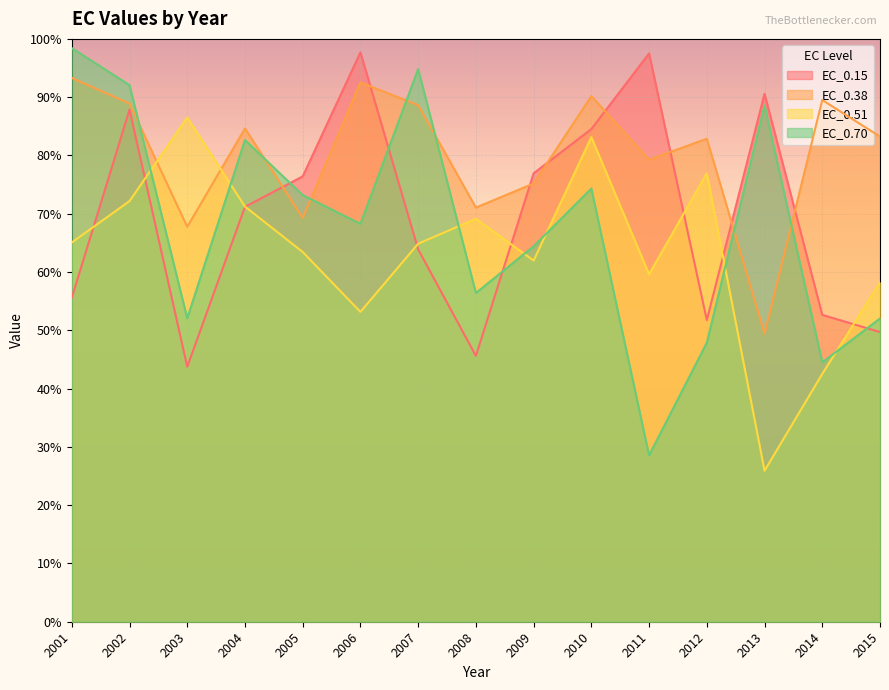

At how many categories does at least one series exceed 86?

9